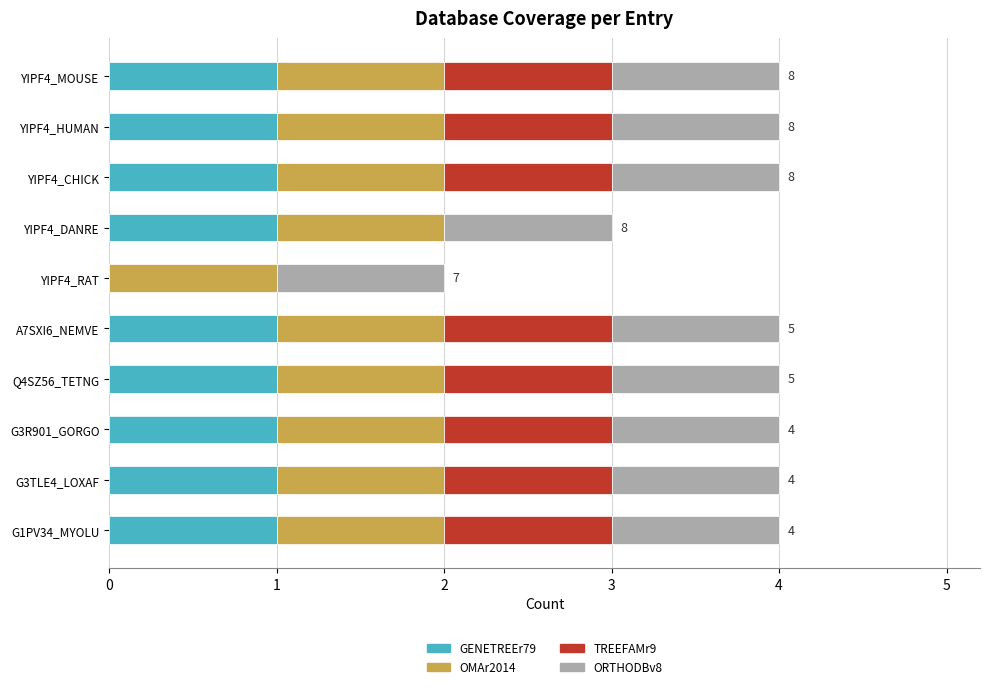

True or false: GENETREEr79 has a value of 1 at YIPF4_HUMAN.

True